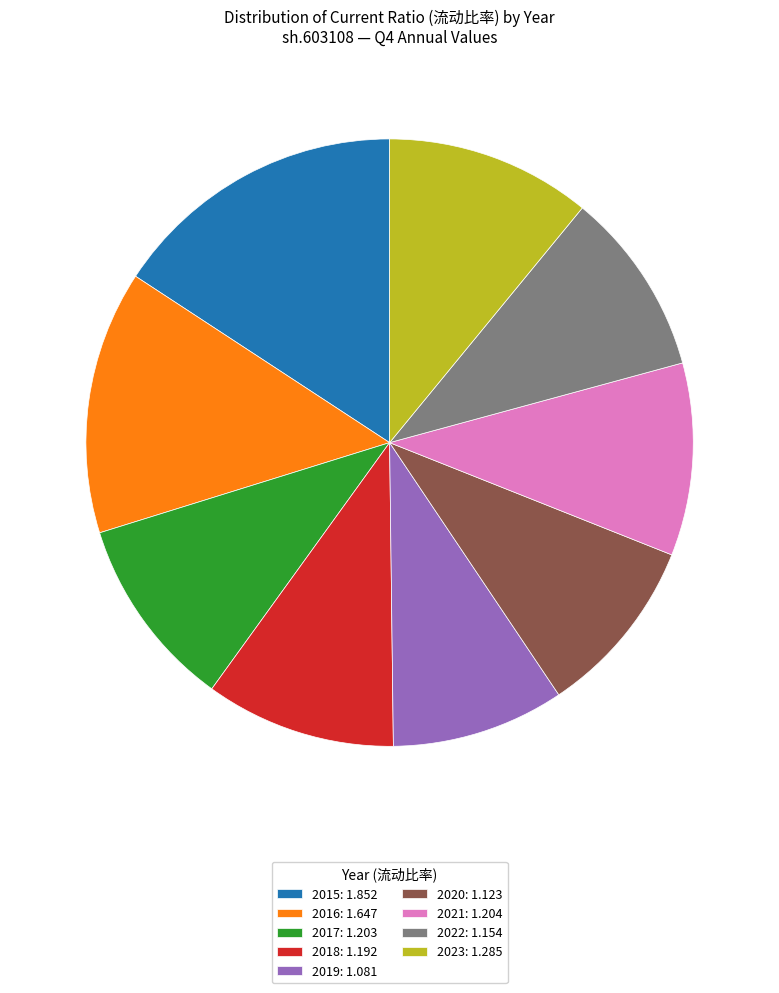

Does 2020: 1.123 represent more than half of the total?

No